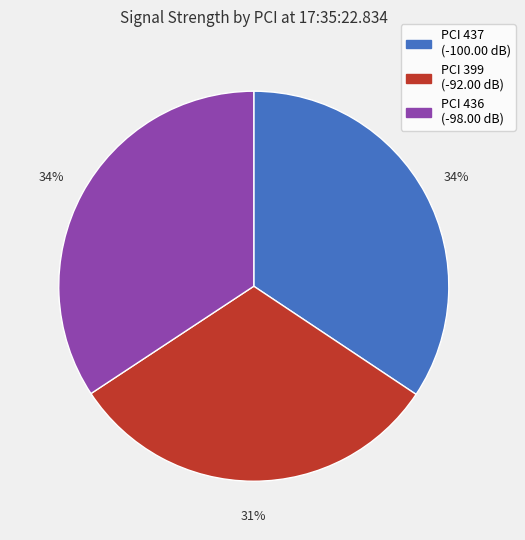

Between PCI 436 (-98.00 dB) and PCI 399 (-92.00 dB), which is larger?

PCI 436 (-98.00 dB)